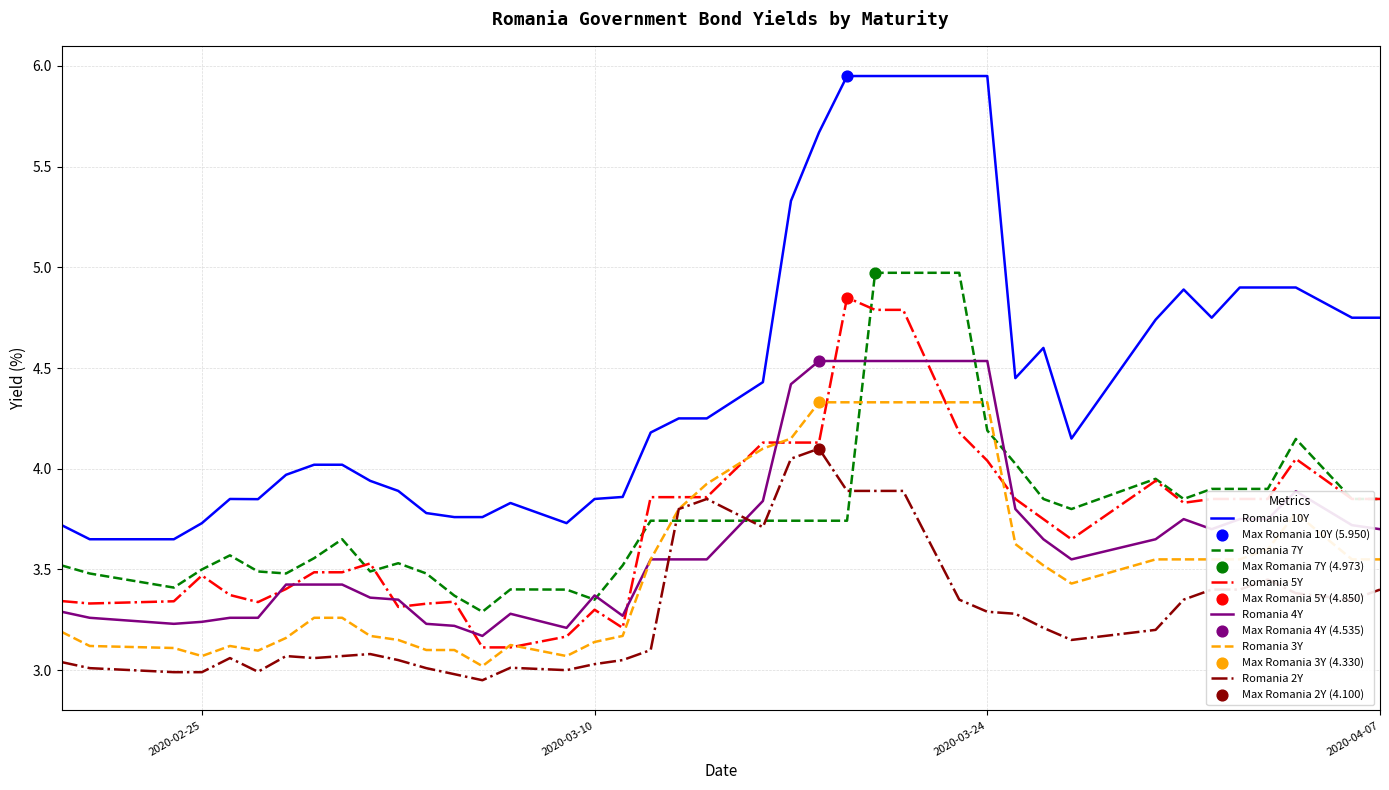

Which series has the widest spread of values?

Romania 10Y